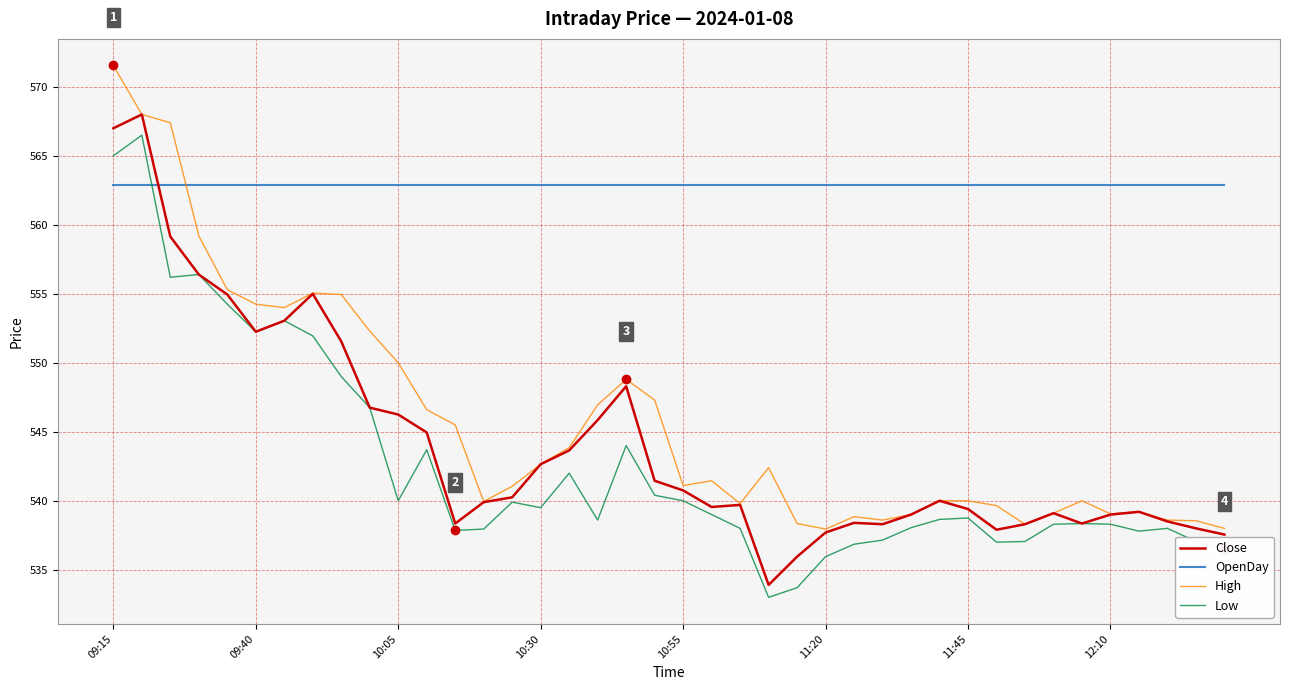

How many times do Low and OpenDay cross each other?

1